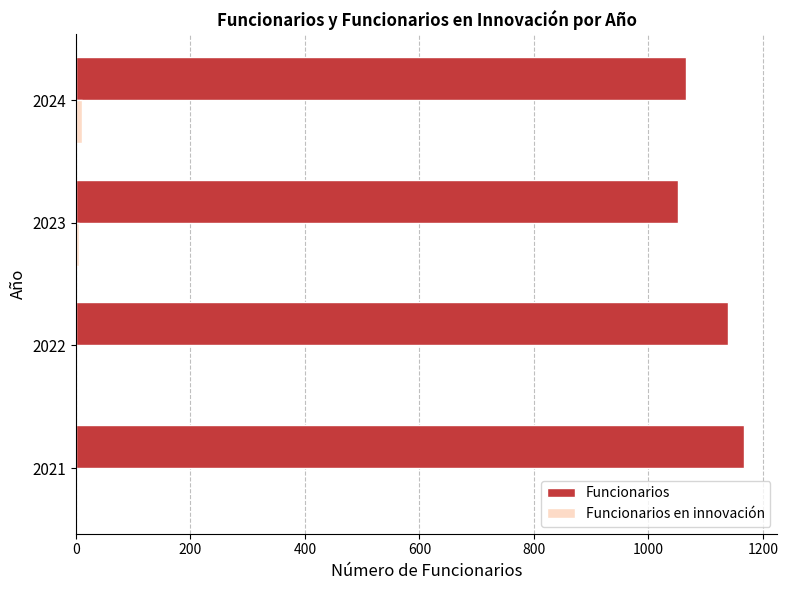

What is the sum of all Funcionarios values?

4423